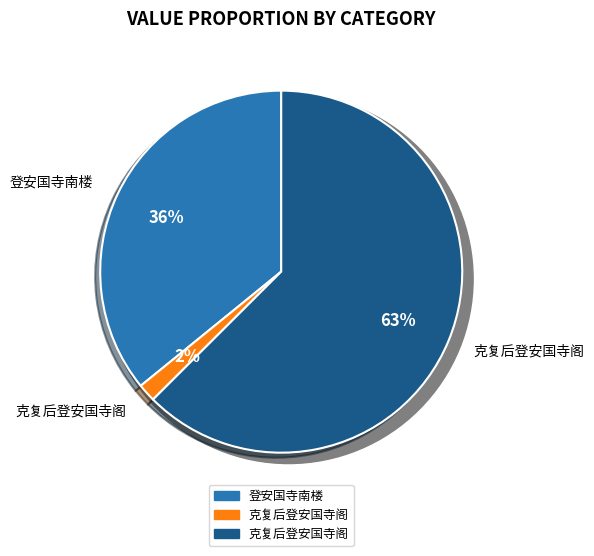

Is there any slice that represents more than half of the pie?

Yes